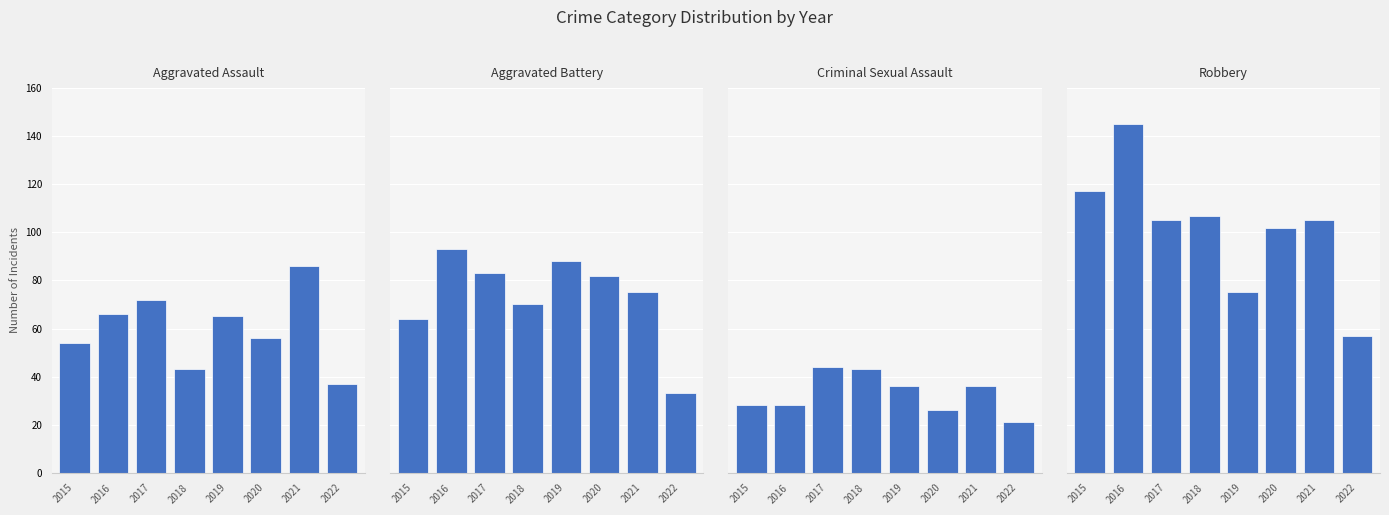

At which category is the sum across all series the highest?

2016